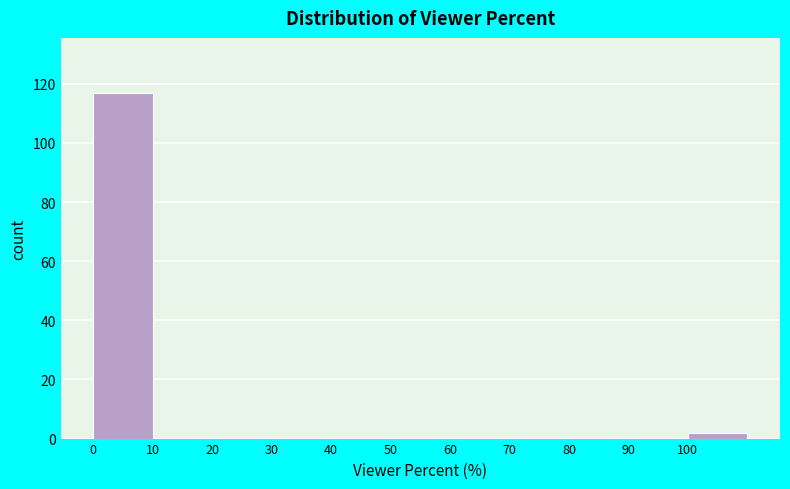

Which range on the x-axis has the tallest bar?

0 to 10